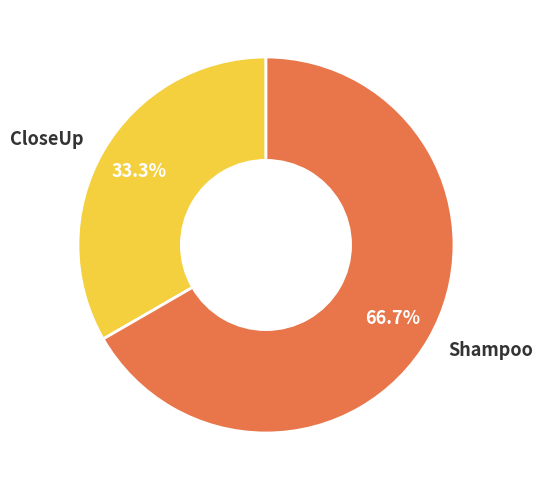

Which slice represents more than half of the pie?

Shampoo